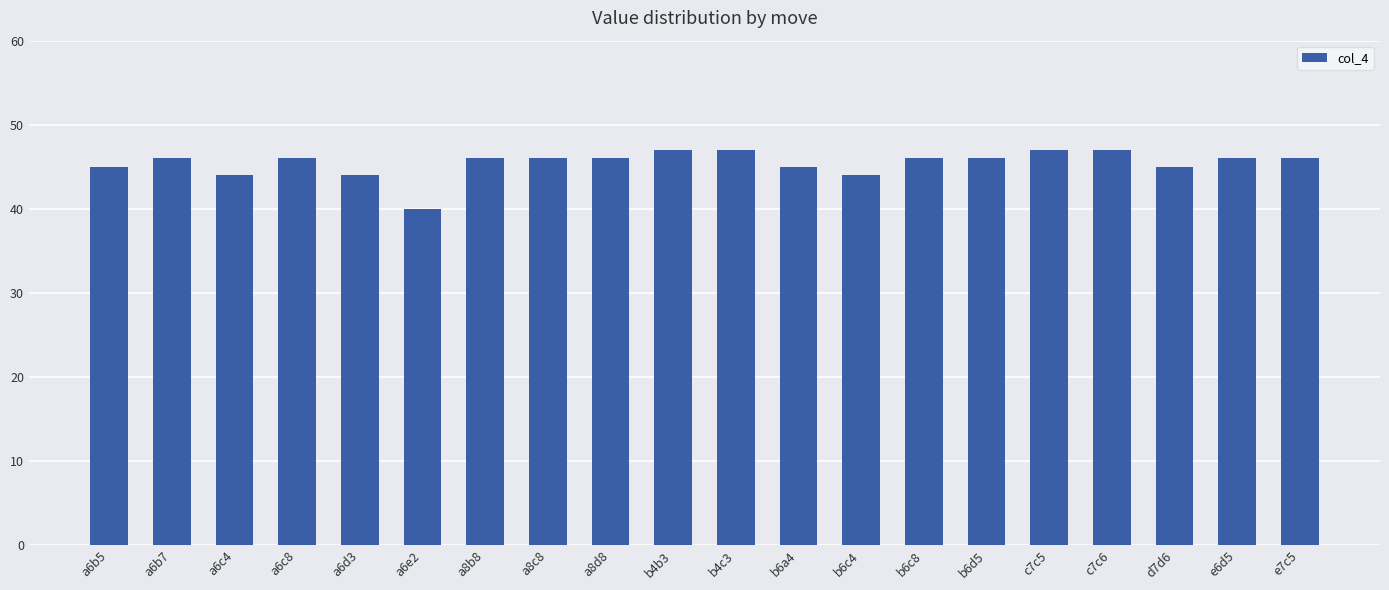

Reading left to right, extract all data points from this chart.

a6b5=45	a6b7=46	a6c4=44	a6c8=46	a6d3=44	a6e2=40	a8b8=46	a8c8=46	a8d8=46	b4b3=47	b4c3=47	b6a4=45	b6c4=44	b6c8=46	b6d5=46	c7c5=47	c7c6=47	d7d6=45	e6d5=46	e7c5=46